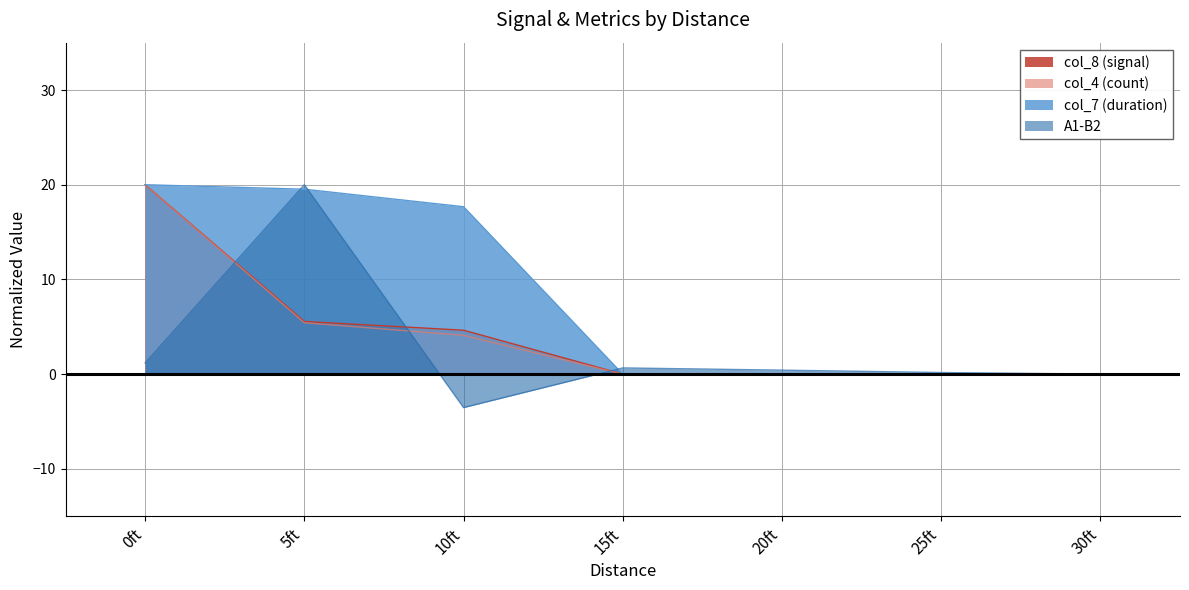

Reading left to right, what are all the values shown in this chart?

col_8 (signal): 20.0	5.6	4.6	0.0	0.0	0.0	0.0
col_4 (count): 20.0	5.4	4.1	0.0	0.0	0.0	0.0
col_7 (duration): 20.0	19.5	17.7	0.0	0.0	0.0	0.0
A1-B2: 1.2	20.0	-3.5	0.7	0.4	0.2	0.0